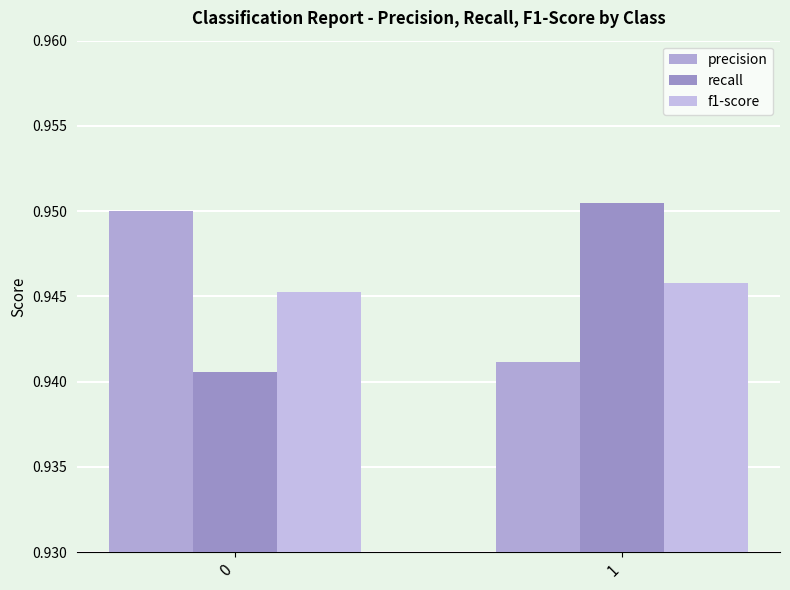

Count the number of data series in this chart.

3